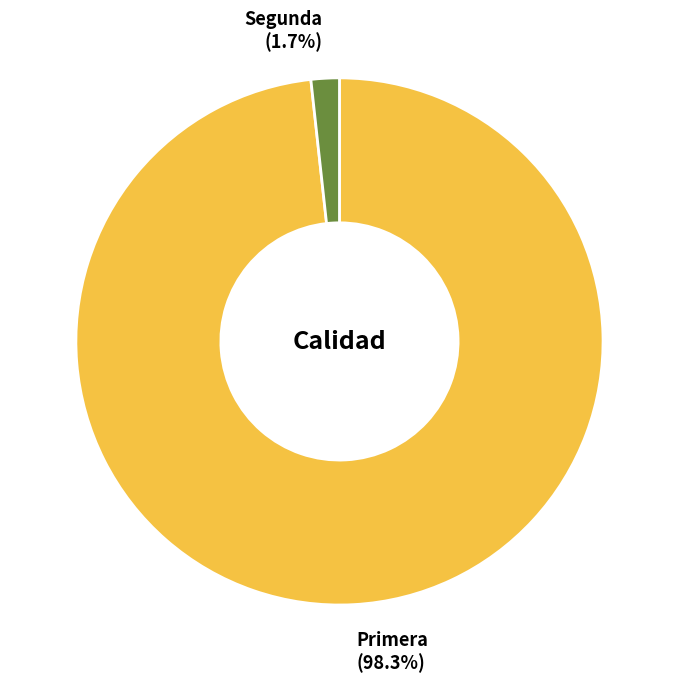

Do Primera and Segunda together represent more than half of the pie?

Yes